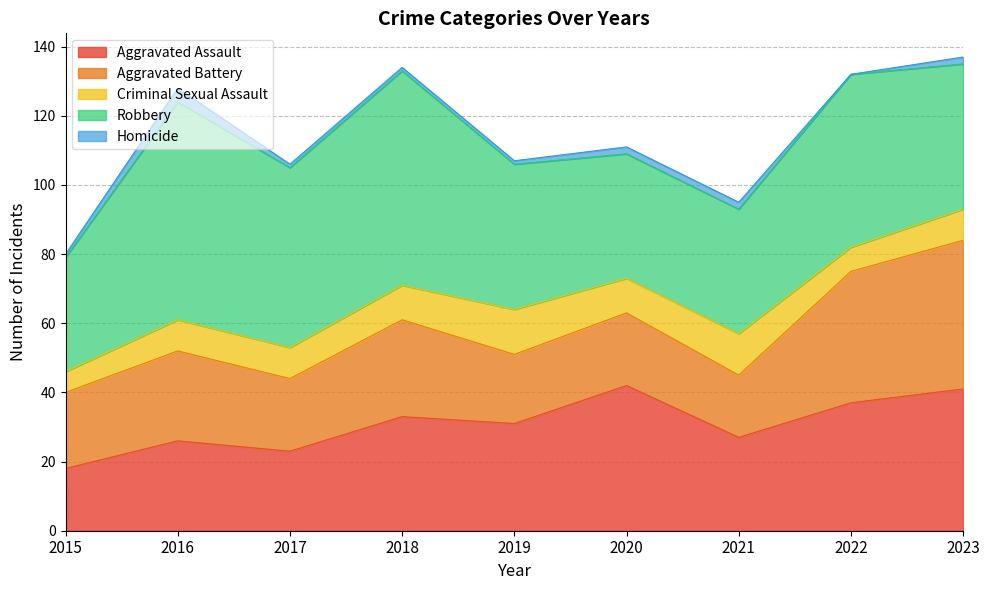

What value does the Homicide series have at 2015?

1